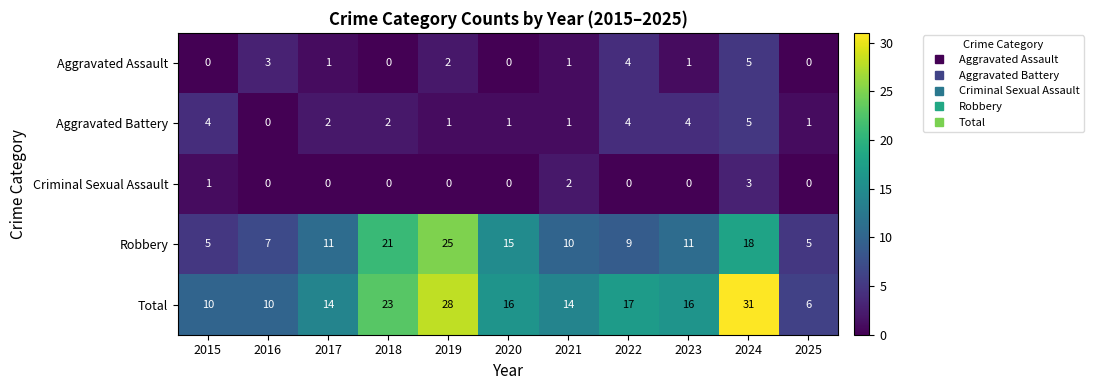

What is the difference between the second highest and second lowest values in the Robbery series?

16